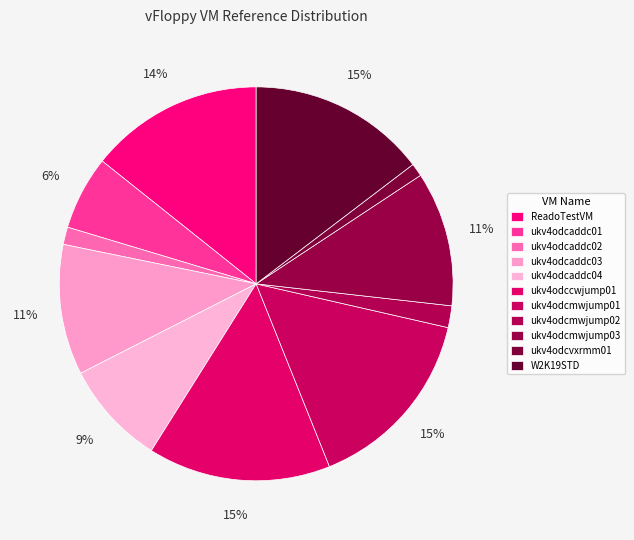

To the nearest percent, what percentage of the pie is ukv4odcaddc01?

6%